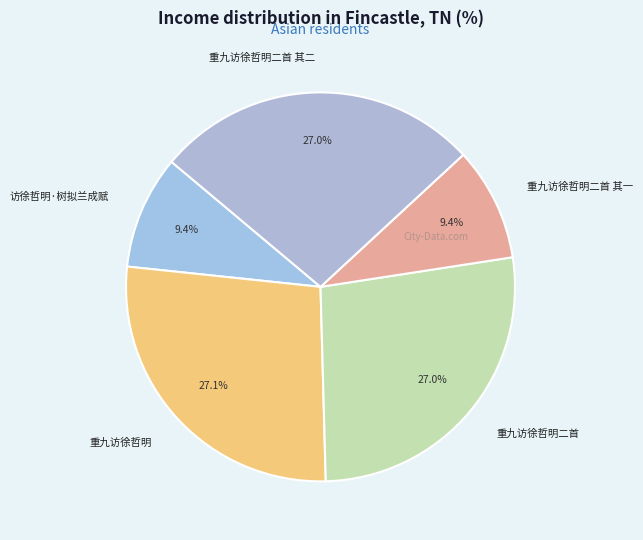

Is the sum of 重九访徐哲明二首 其一 and 重九访徐哲明二首 greater than half?

No